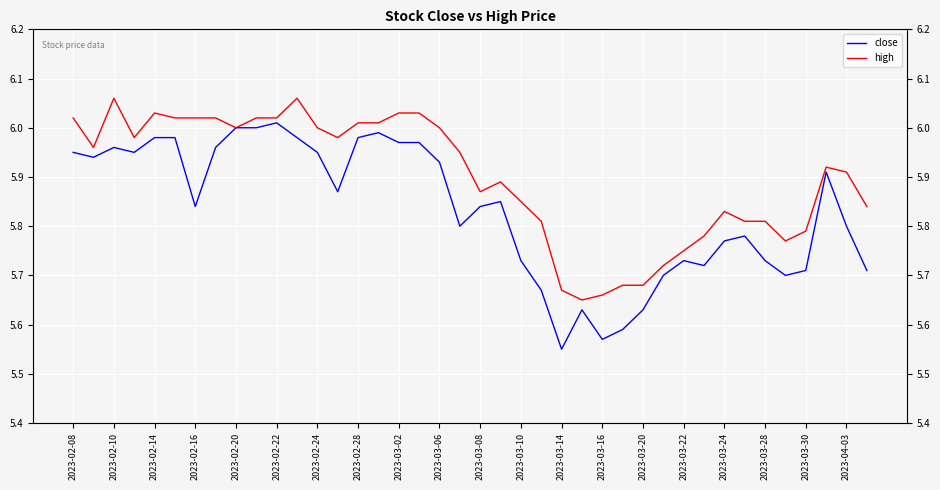

List the series in order of their overall mean, lowest first.

close, high